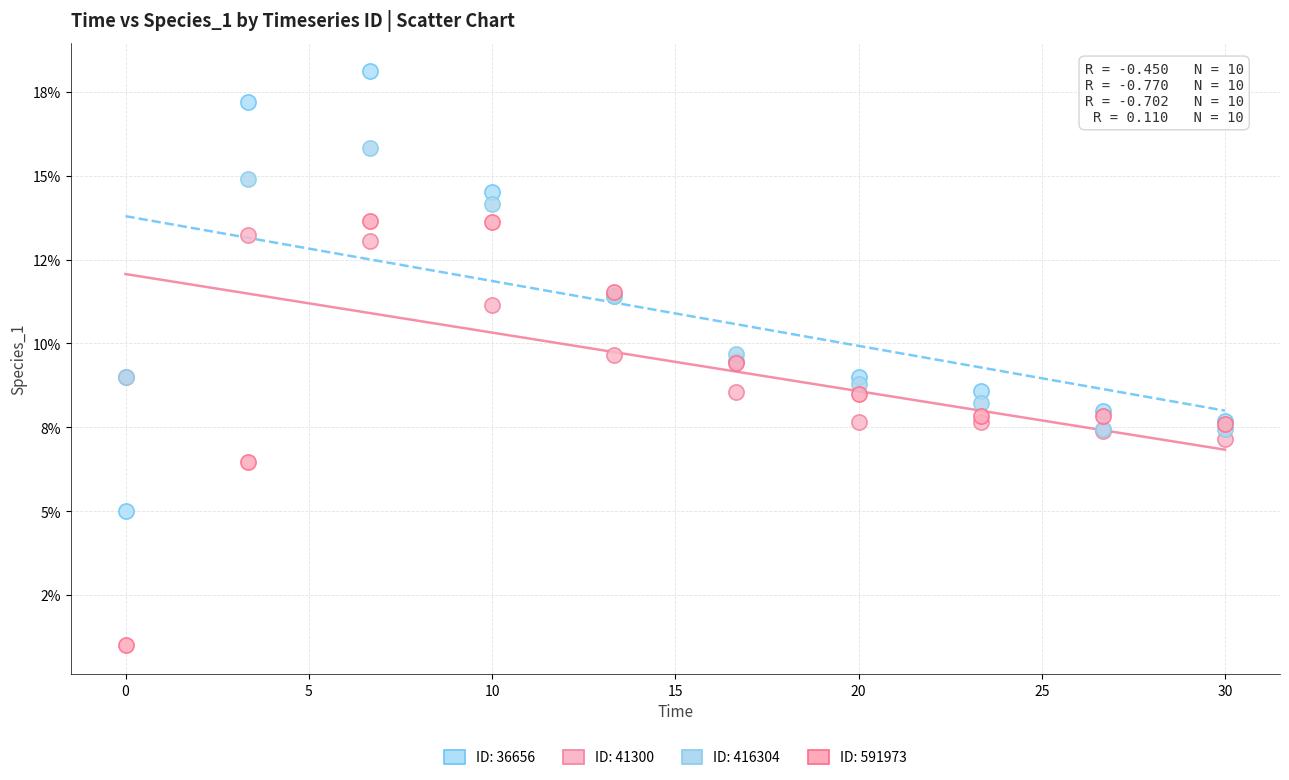

Which series reaches the minimum Y coordinate?

ID: 591973